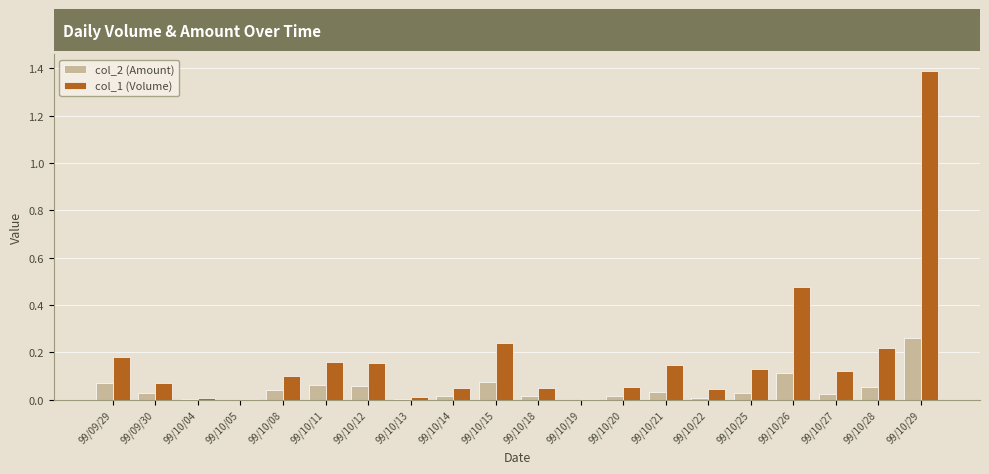

The value of col_1 (Volume) at 99/10/26 is 746628. True or false?

False